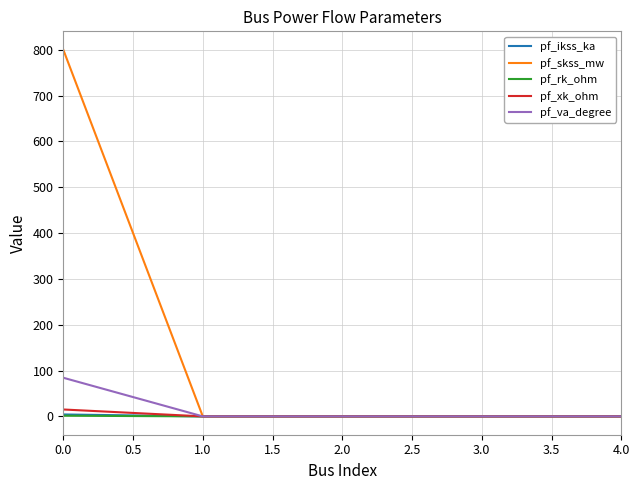

What is the average value of the pf_ikss_ka series?

0.8